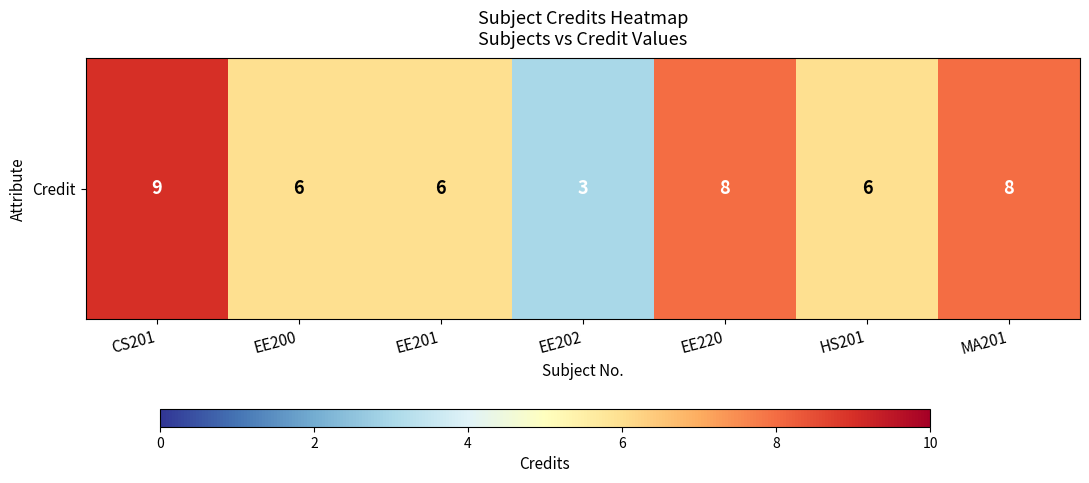

Rank the categories by value from lowest to highest.

EE202, EE200, EE201, HS201, EE220, MA201, CS201